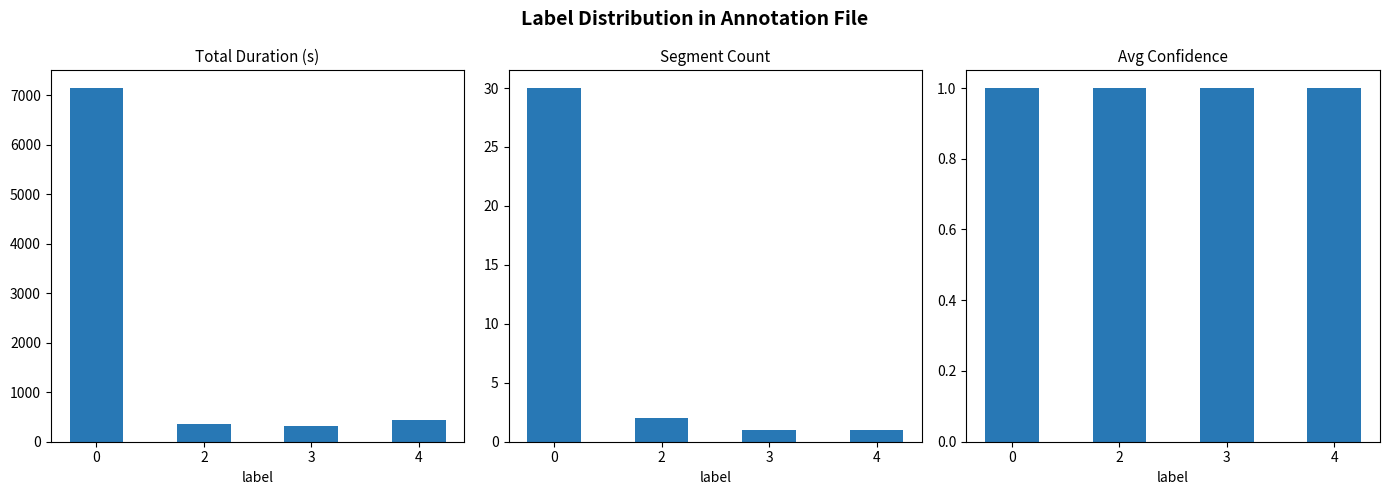

What is the minimum value for Avg Confidence?

1